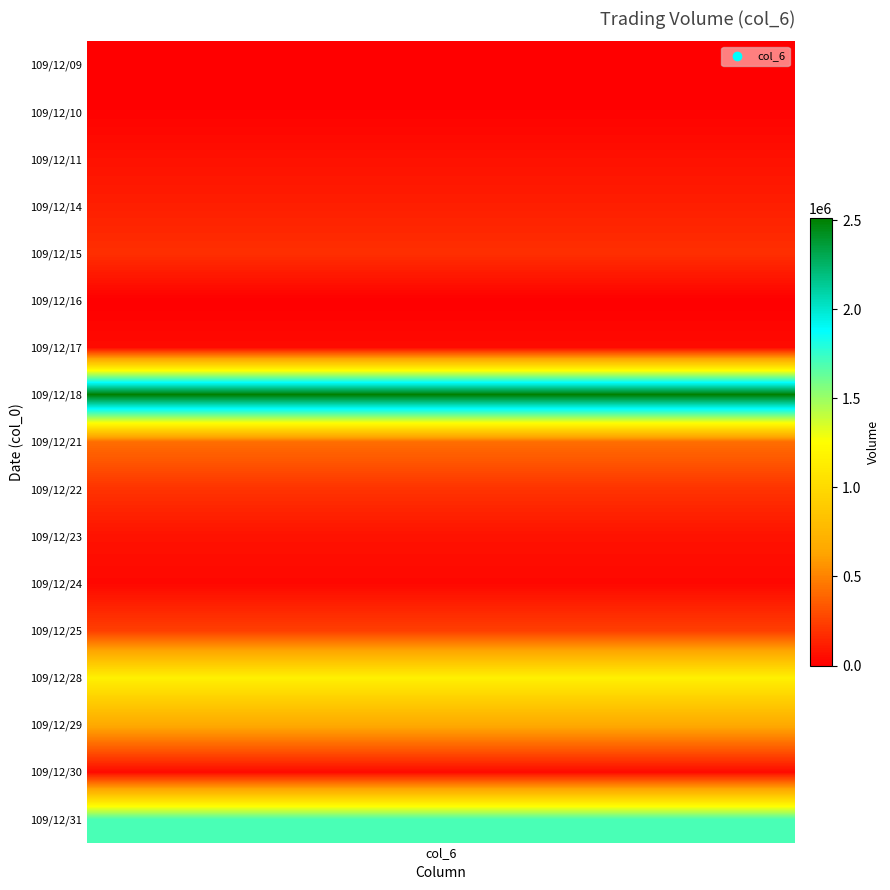

List the labels in order of value, largest first.

7, 16, 13, 14, 8, 12, 9, 4, 3, 10, 2, 6, 15, 11, 1, 0, 5